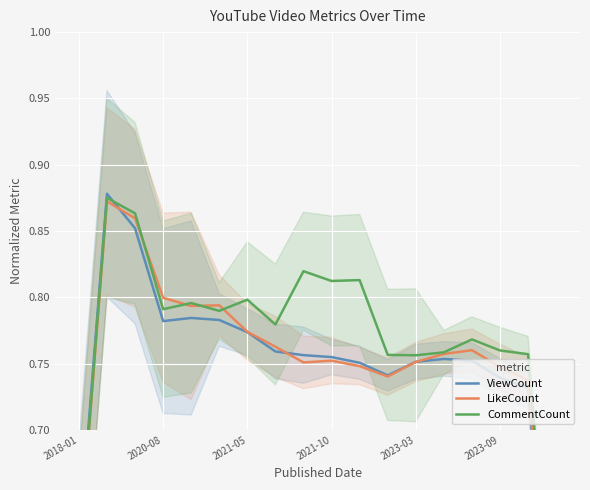

What is the total value across all series at 2021-10?

2.3